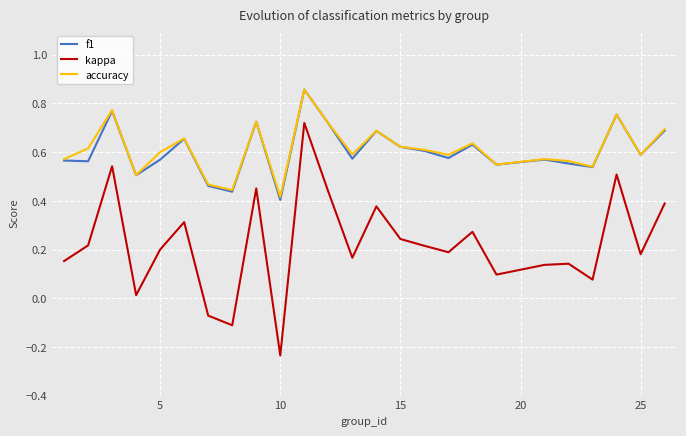

Which series has the largest range (max minus min)?

kappa